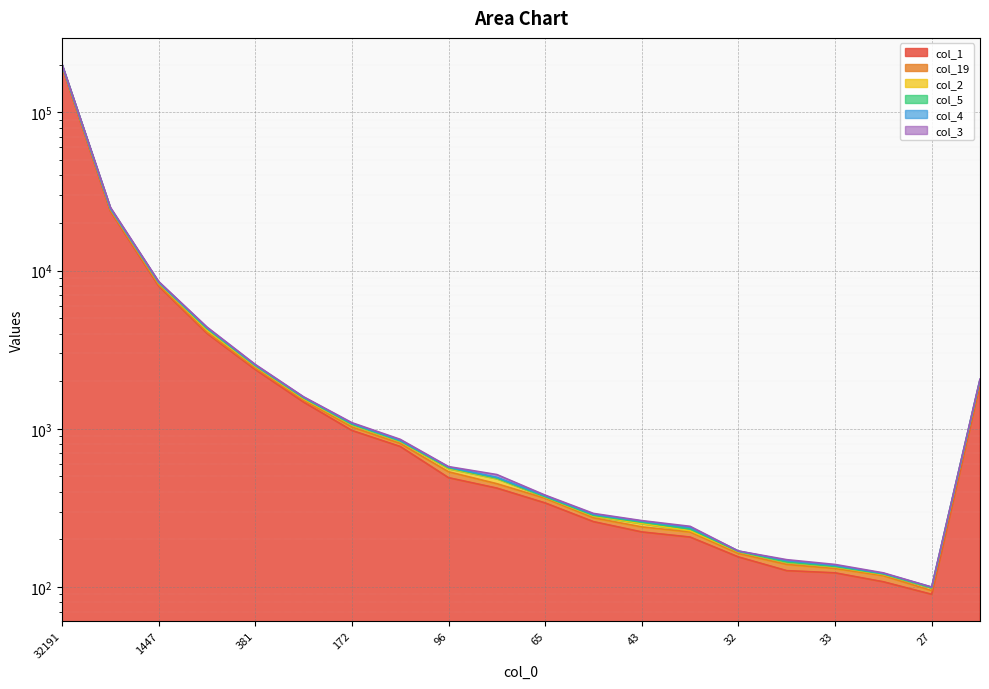

What is the average value of the col_2 series?

12399